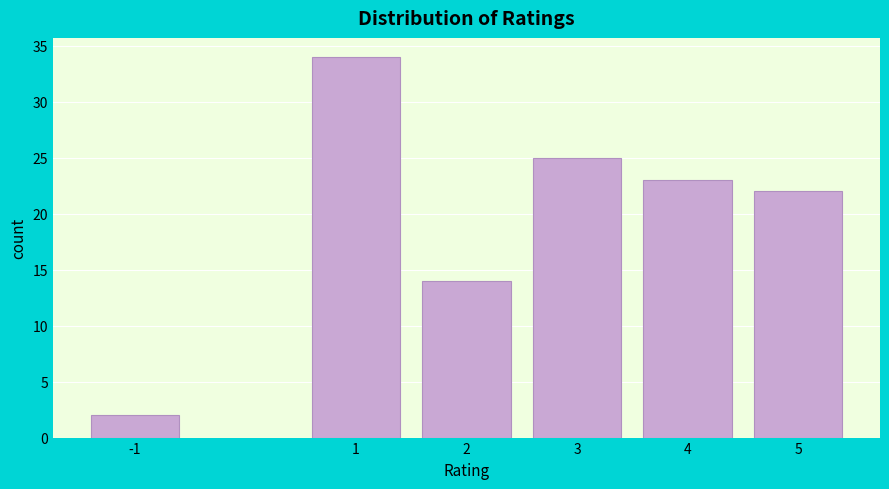

Reading left to right, transcribe all the data shown in this chart.

-1=2	1=34	2=14	3=25	4=23	5=22